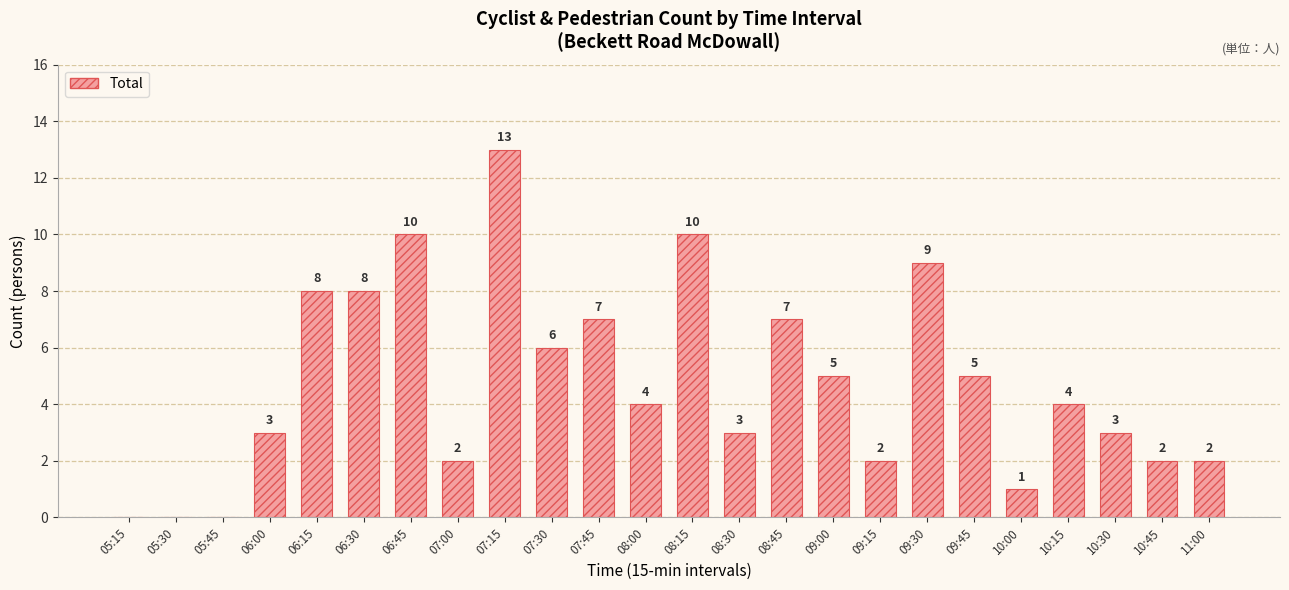

The chart shows a value of 7 at 07:45. True or false?

True